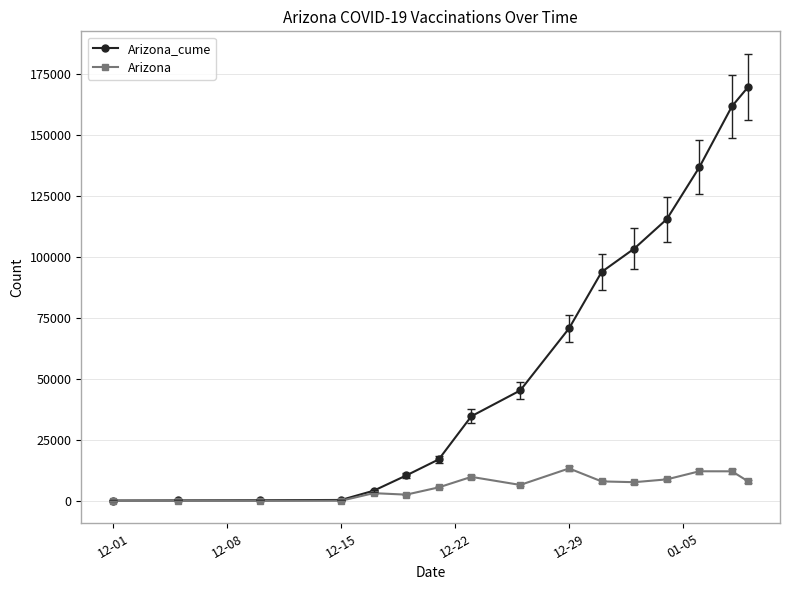

Which series has the largest total across all categories?

Arizona_cume